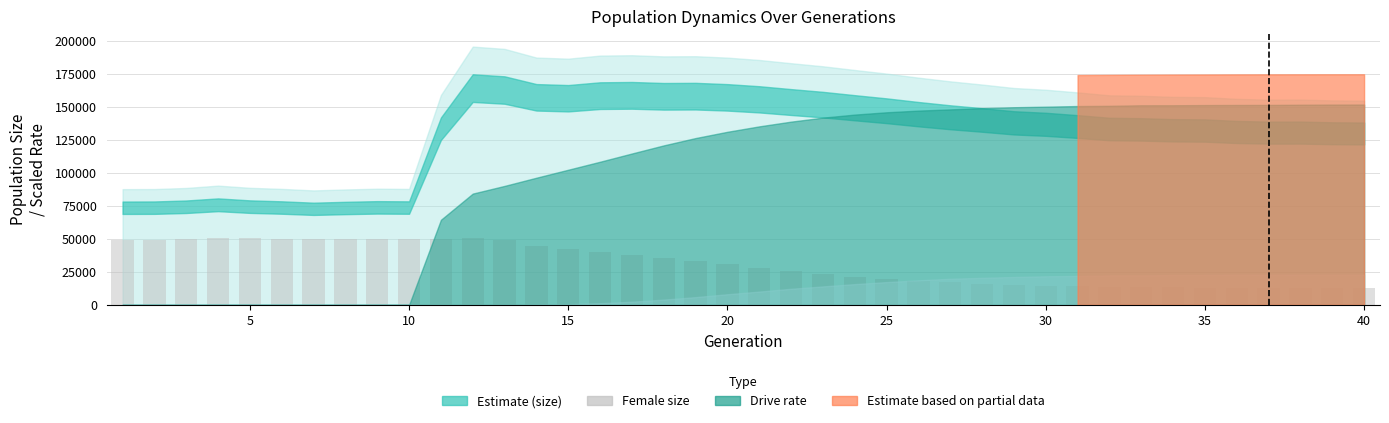

What is the sum of all values?

1242976